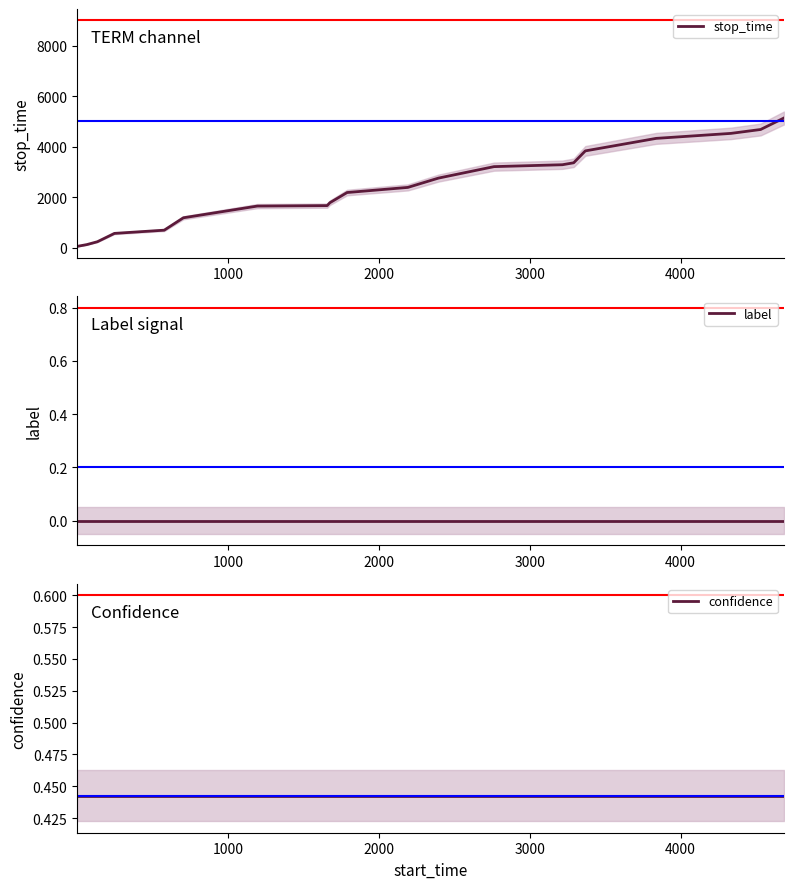

True or false: confidence has more than 0 points higher than both neighbors.

False